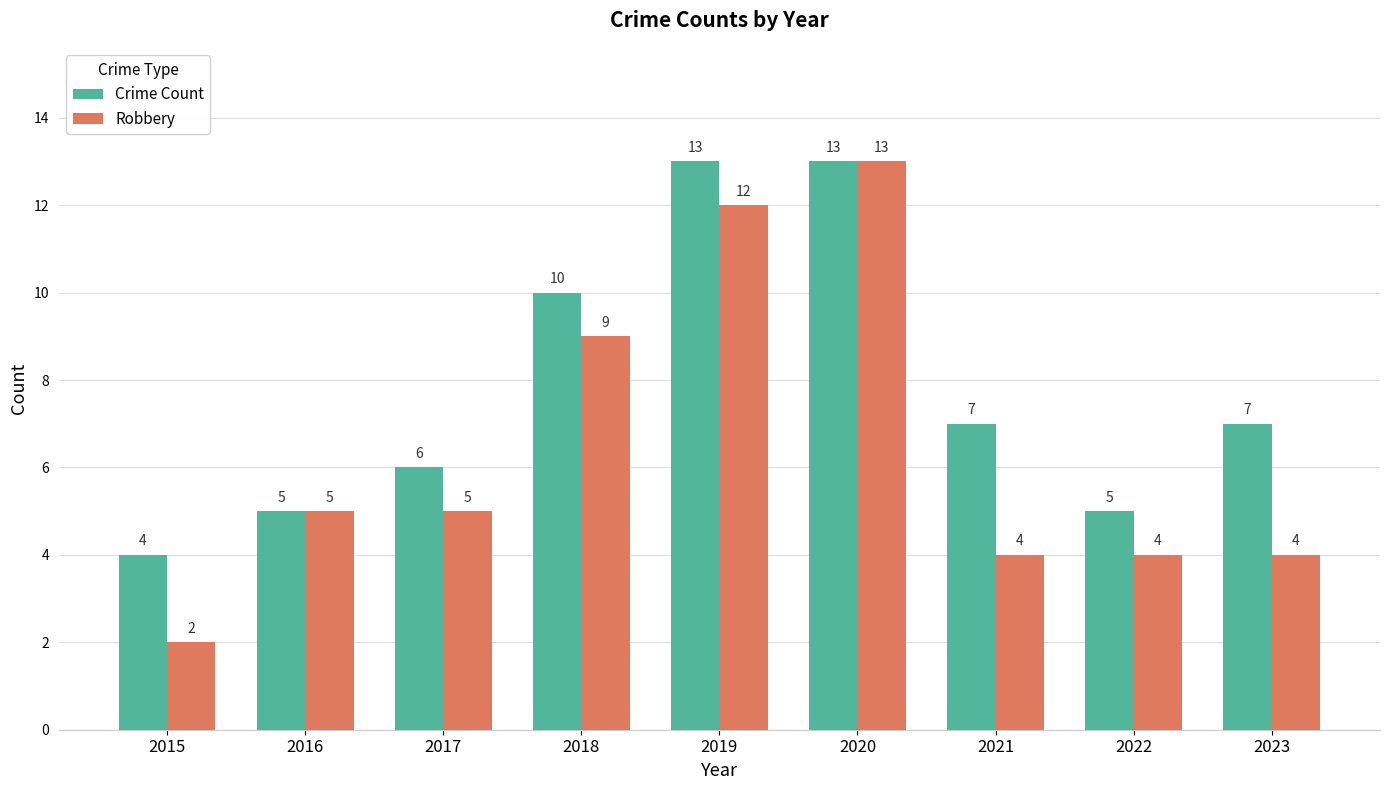

True or false: Robbery has a value of 12 at 2019.

True